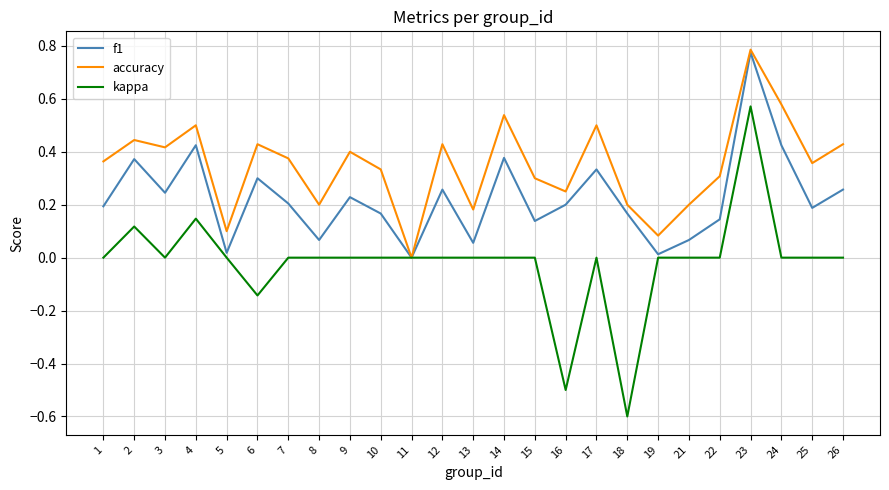

Is this an area chart (filled region under the line)?

No